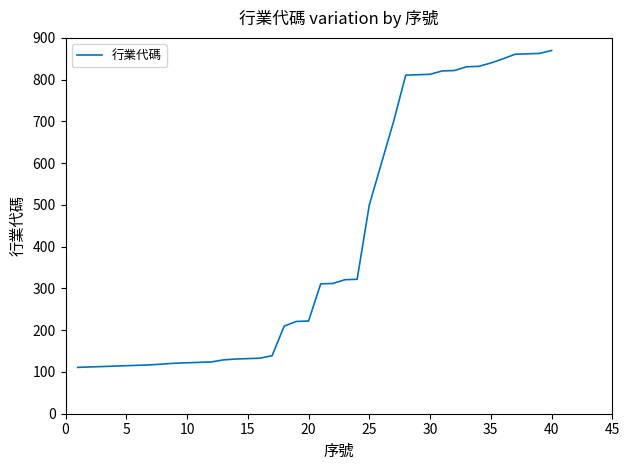

What is the difference between the maximum and minimum values?

759